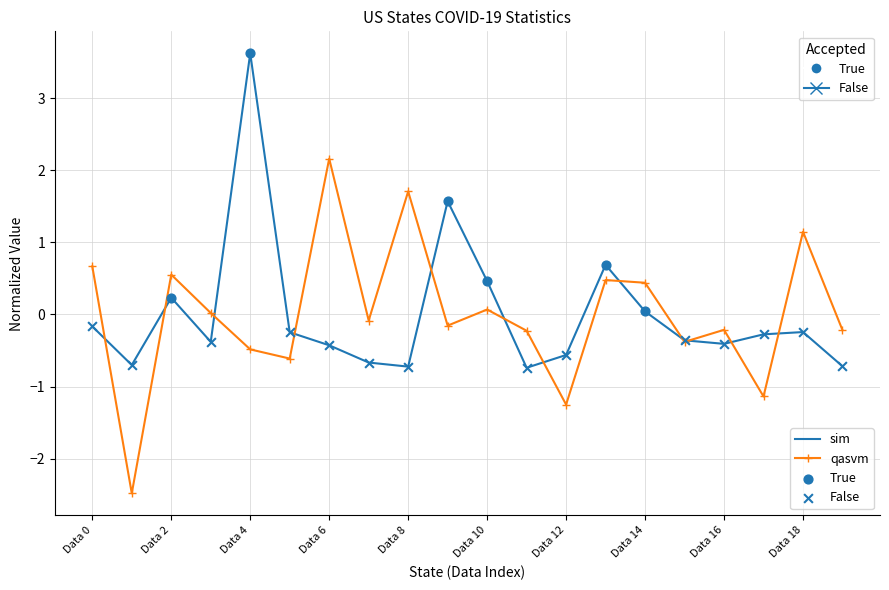

What is the minimum value shown in the chart?

-2.5